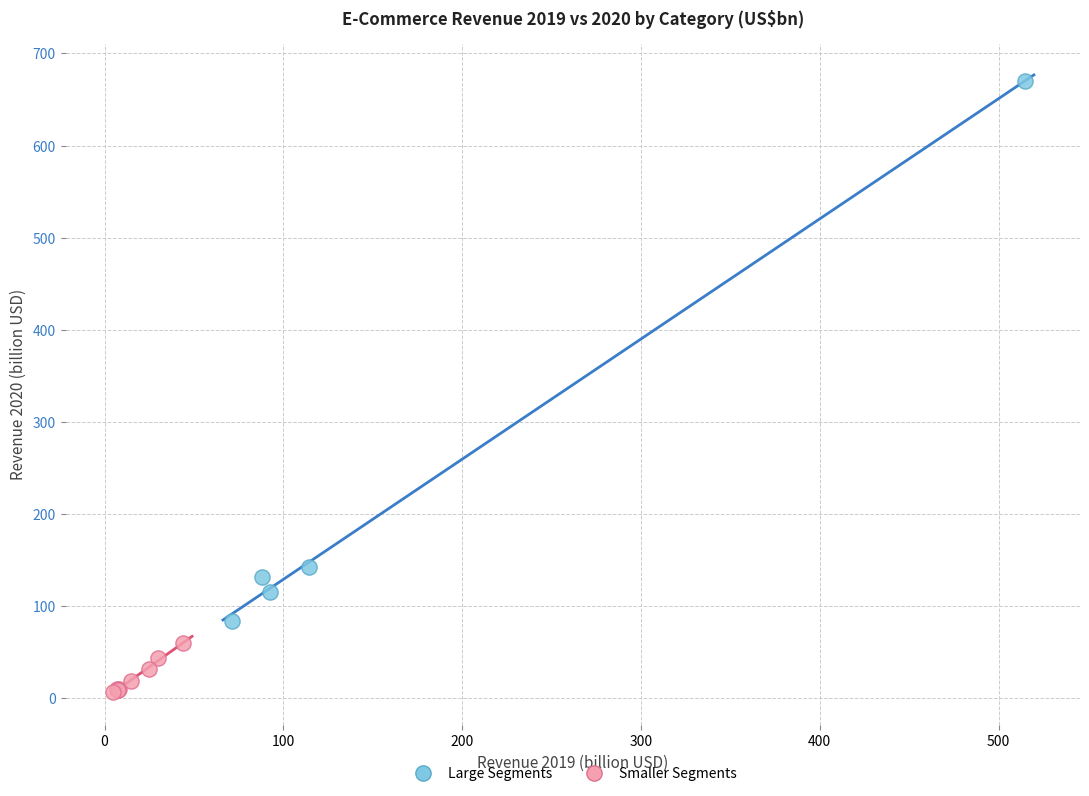

Which series contains the highest Y value?

Large Segments